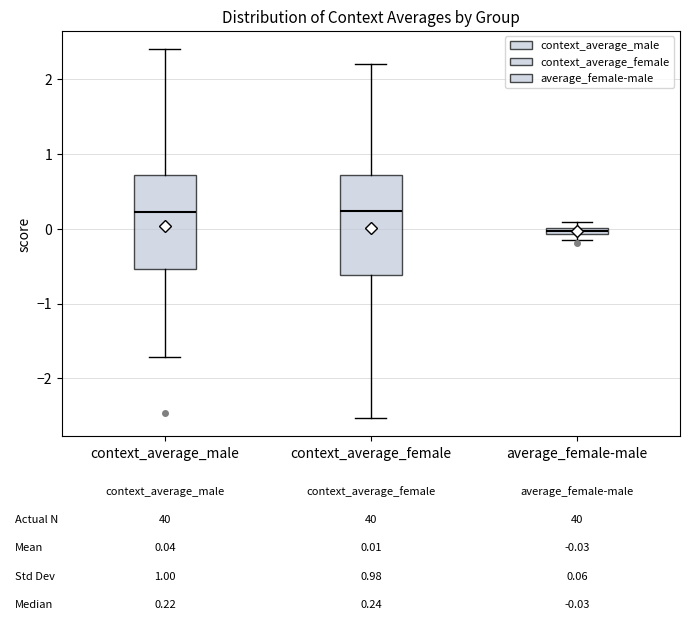

Which box's median line is the lowest?

average_female-male